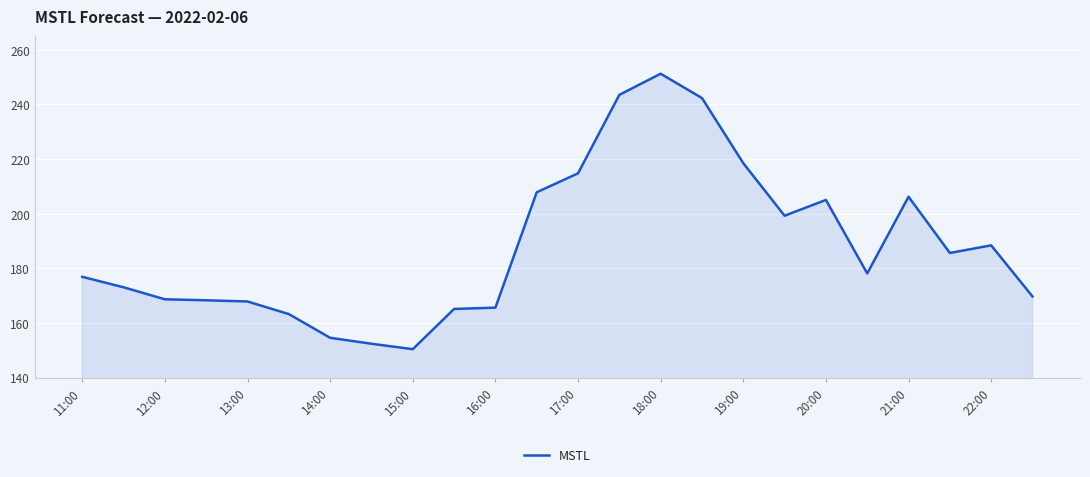

What is the maximum value shown in the chart?

251.2